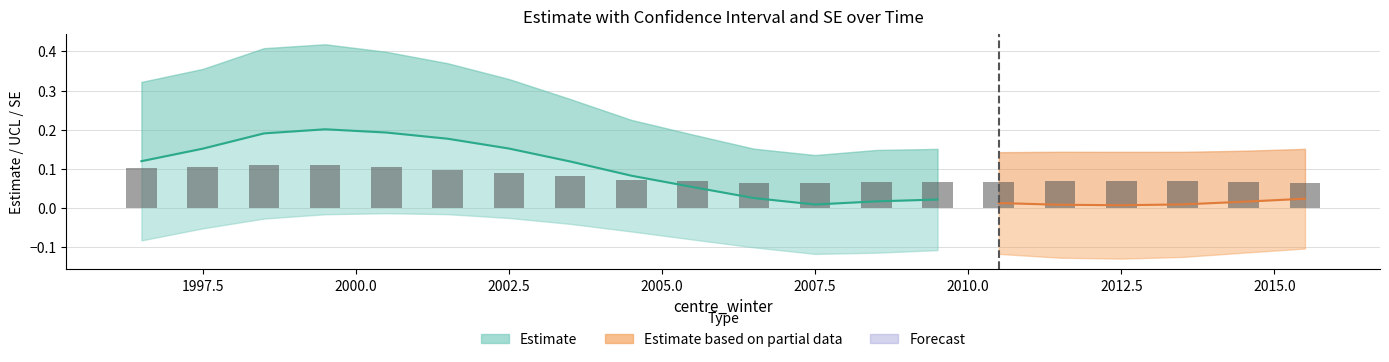

What is the approximate value at 2007.5?

0.1